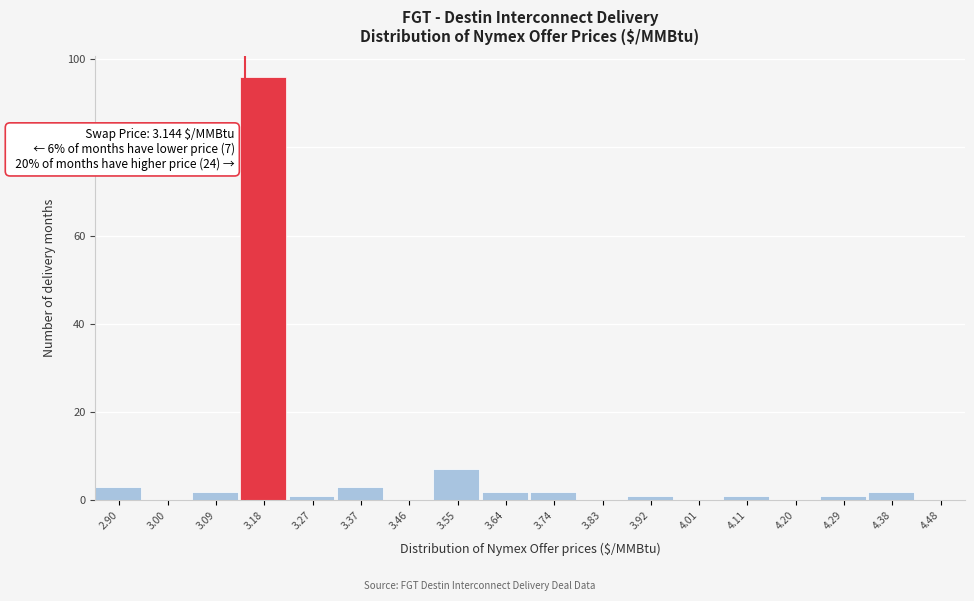

Which range on the x-axis has the tallest bar?

3.13 to 3.23